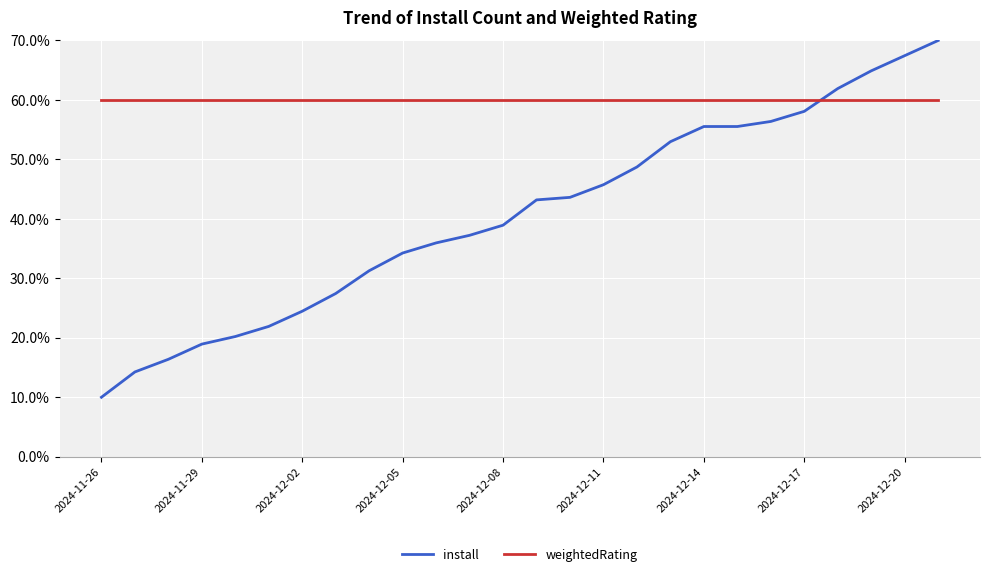

List the series in order of their peak value, highest first.

install, weightedRating